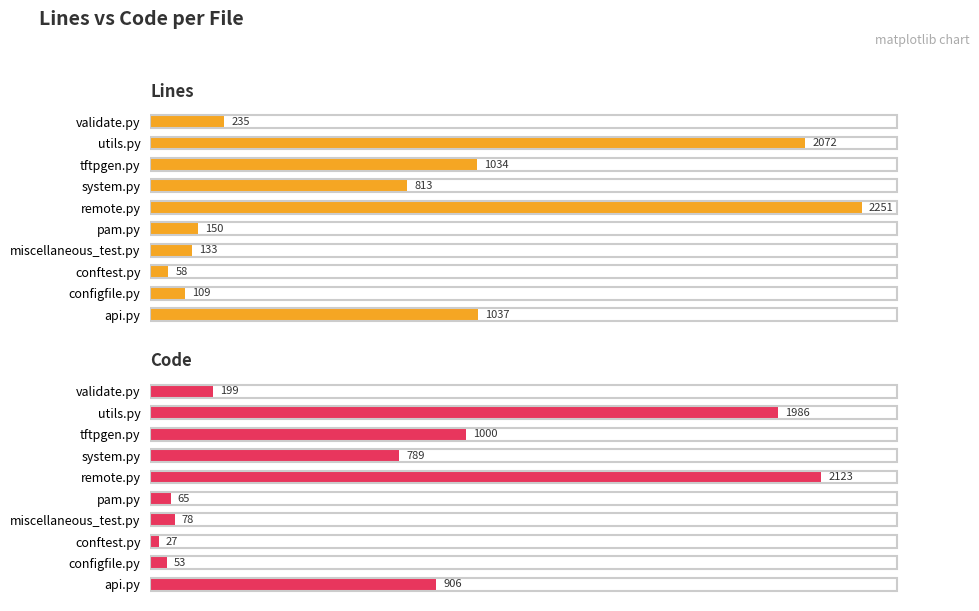

What is the sum of all Code values?

7226